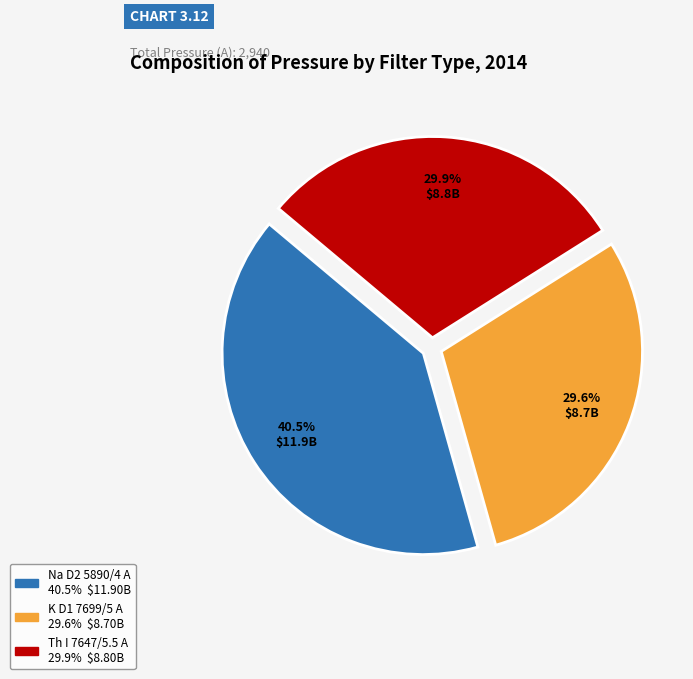

To the nearest percent, what portion does K D1 7699/5 A represent?

30%